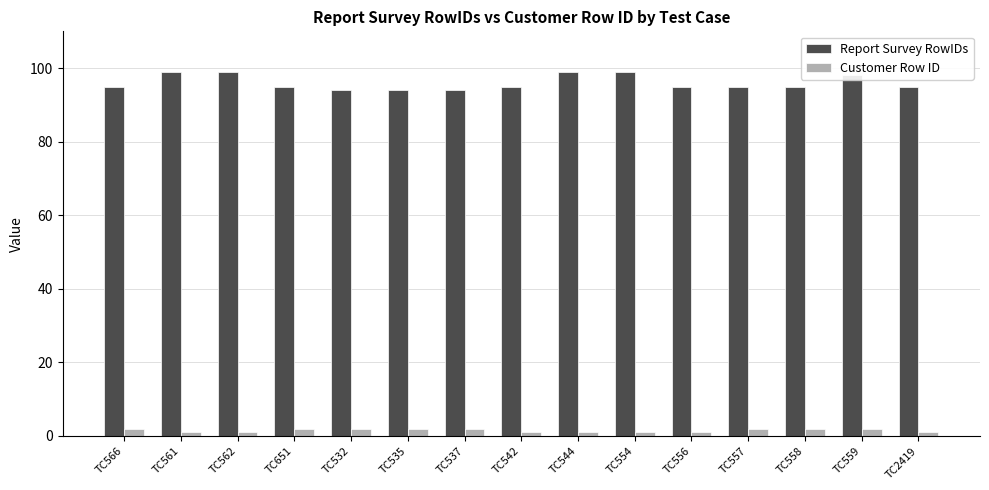

Are the bars grouped side by side (vs. stacked)?

Yes